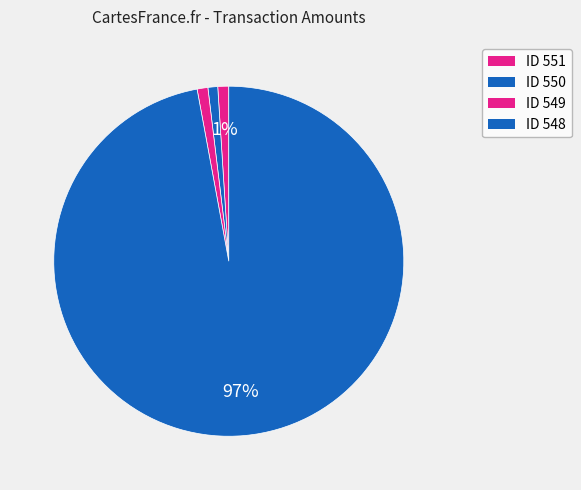

Which slice represents more than half of the pie?

548